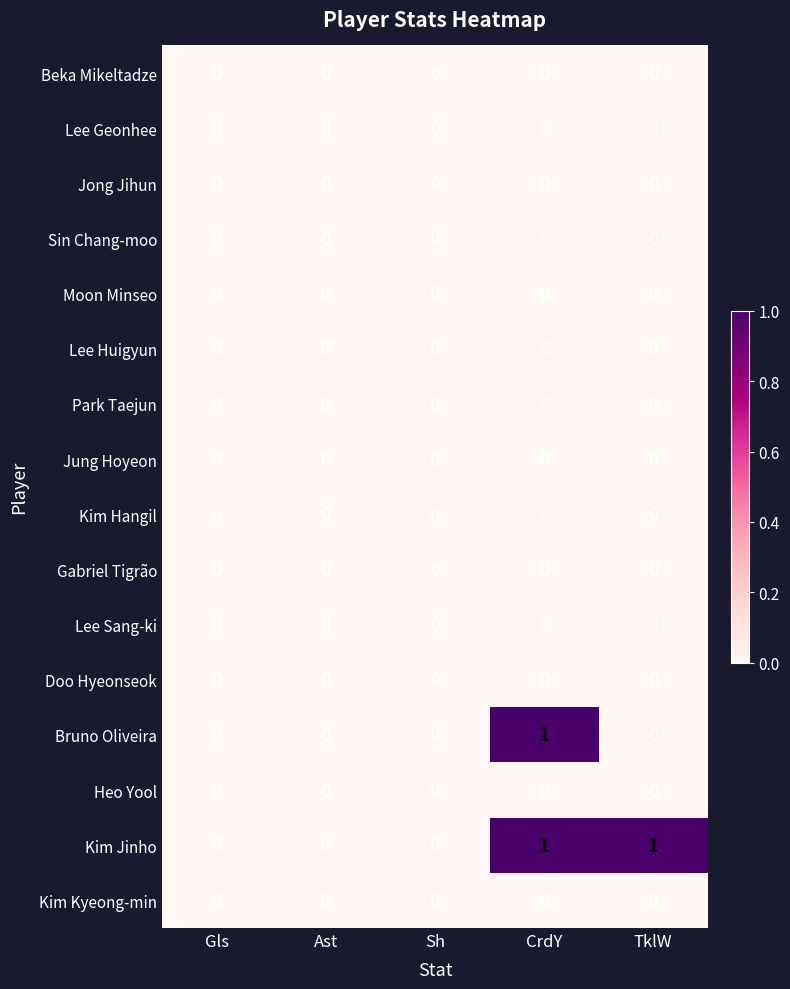

Is it true that Kim Hangil equals 0 at Sh?

True